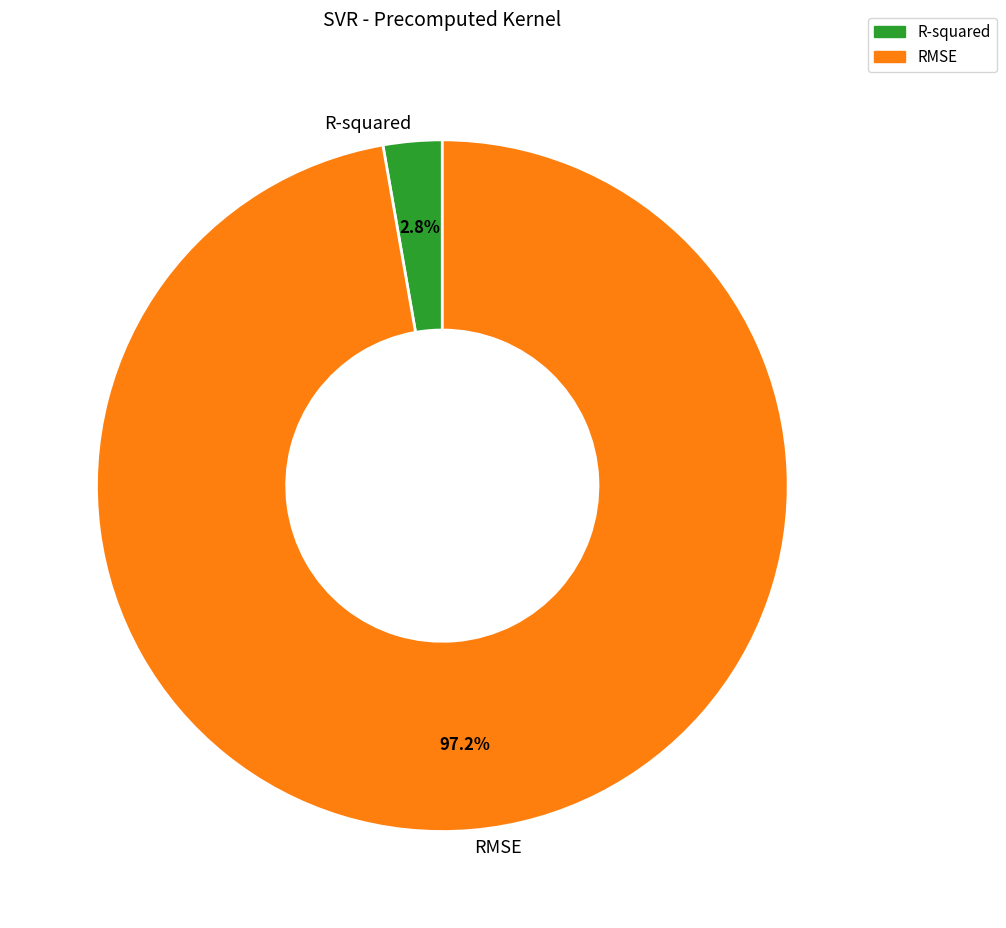

Between RMSE and R-squared, which is larger?

RMSE